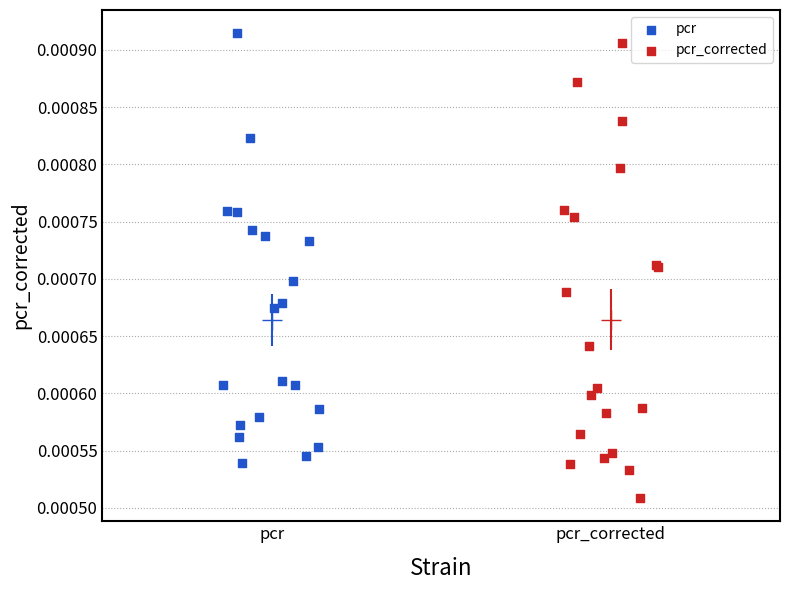

Which series reaches the minimum Y coordinate?

pcr_corrected